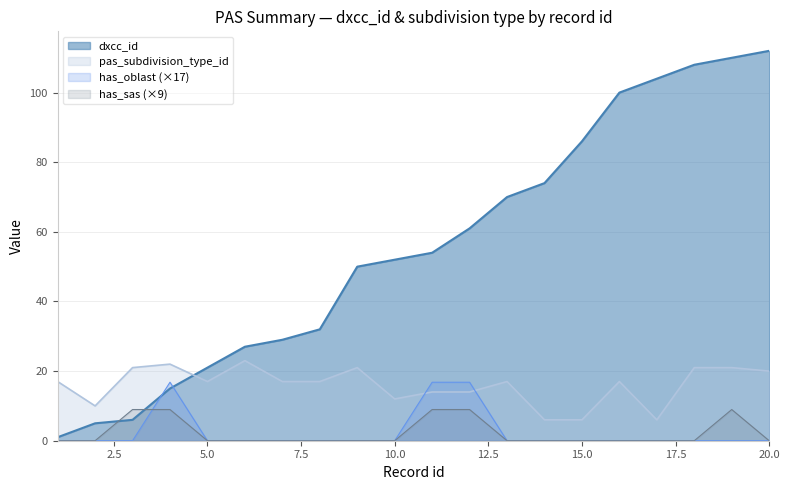

True or false: pas_subdivision_type_id and has_oblast intersect in this chart.

True